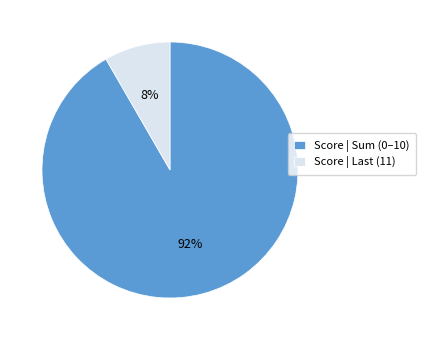

What percentage is the Score | Sum (0–10) slice, to the nearest percent?

92%